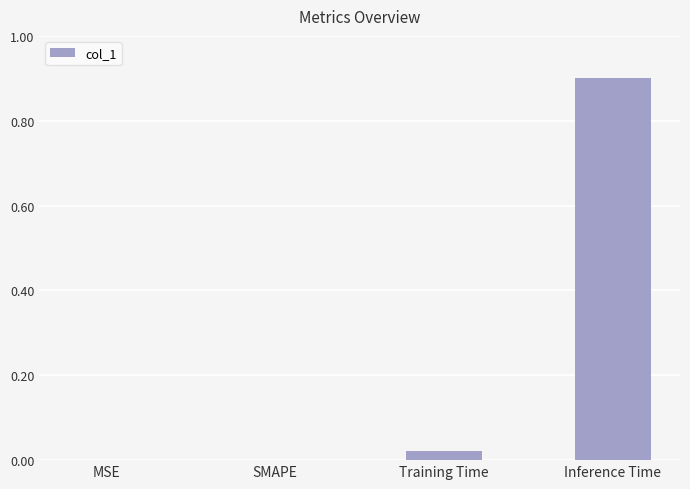

At which category does the chart reach its peak across all series?

Inference Time